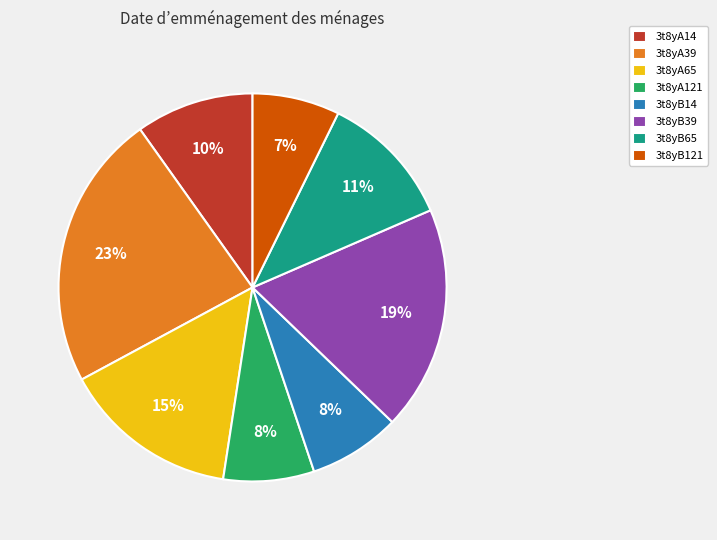

What is the ratio of the value at 3t8yA39 to the value at 3t8yB65?

2.1